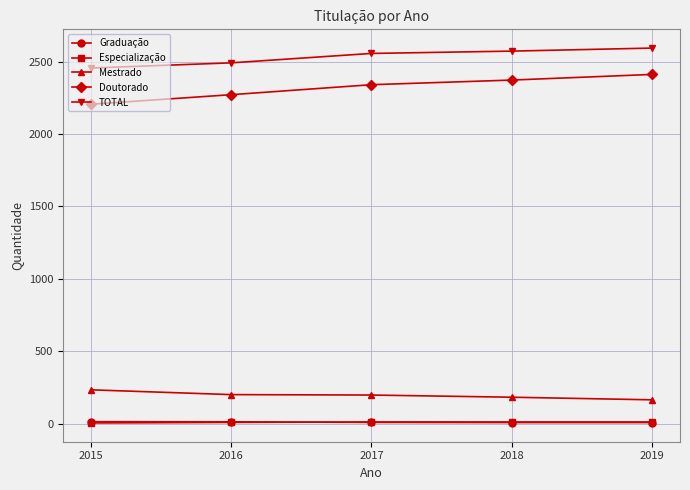

True or false: Mestrado and TOTAL cross at least once.

False